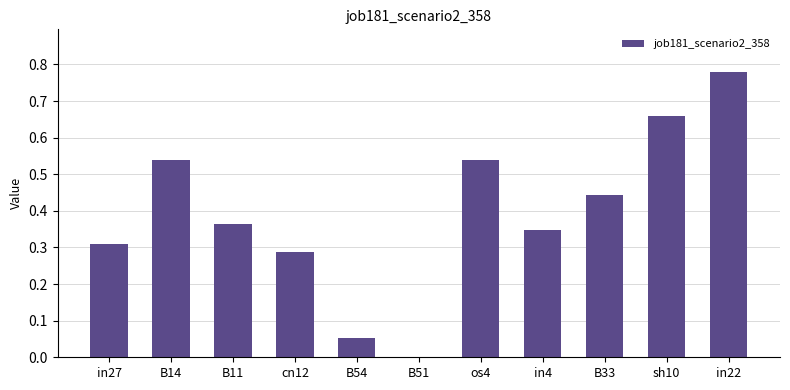

Which has a higher value, B54 or in22?

in22